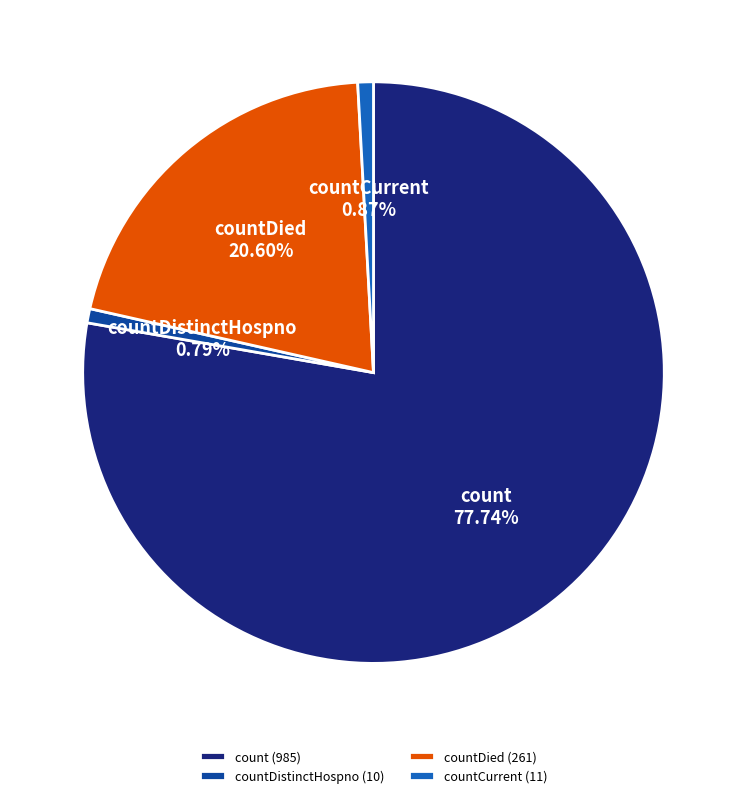

Is it true that countDied is 21% of the pie?

True